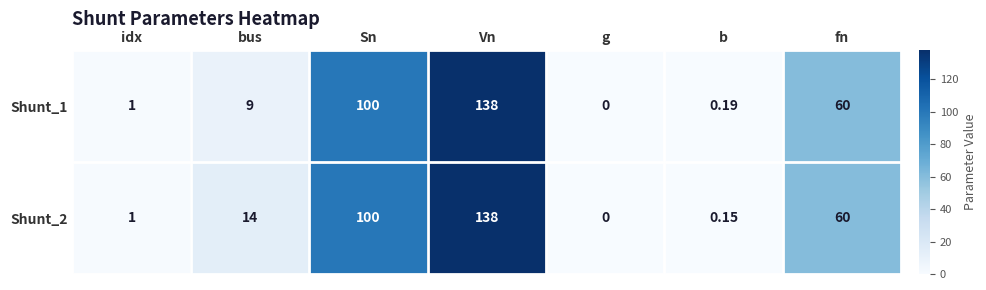

How many series are shown in this chart?

2